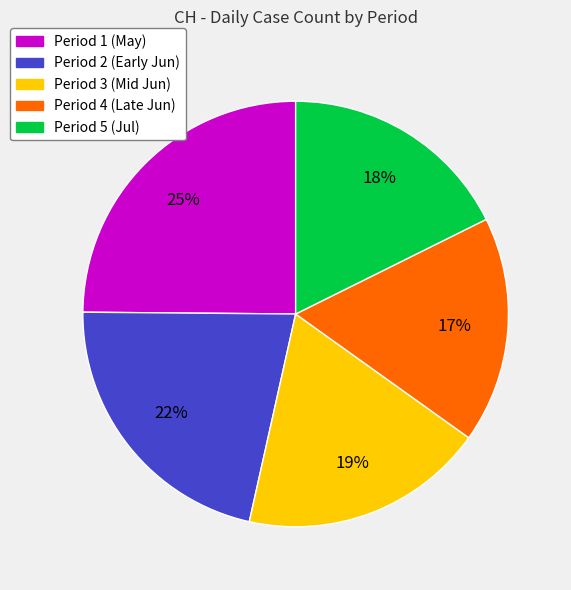

Which slice is the largest?

Period 1 (May)